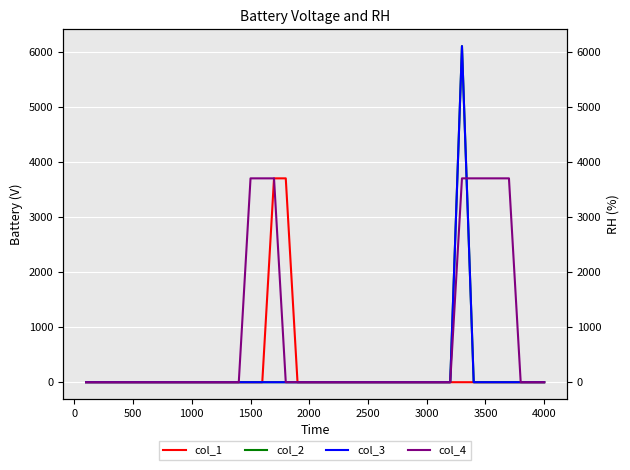

True or false: col_2 has a value of -2773 at 2000.

False